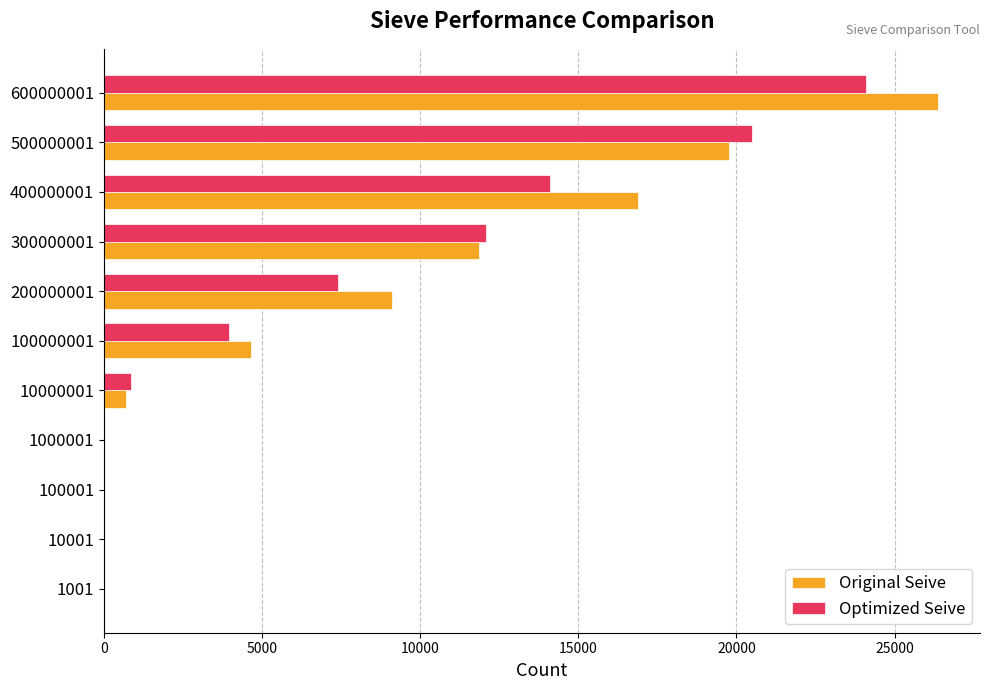

The value of Original Seive at 100000001 is 4637. True or false?

True